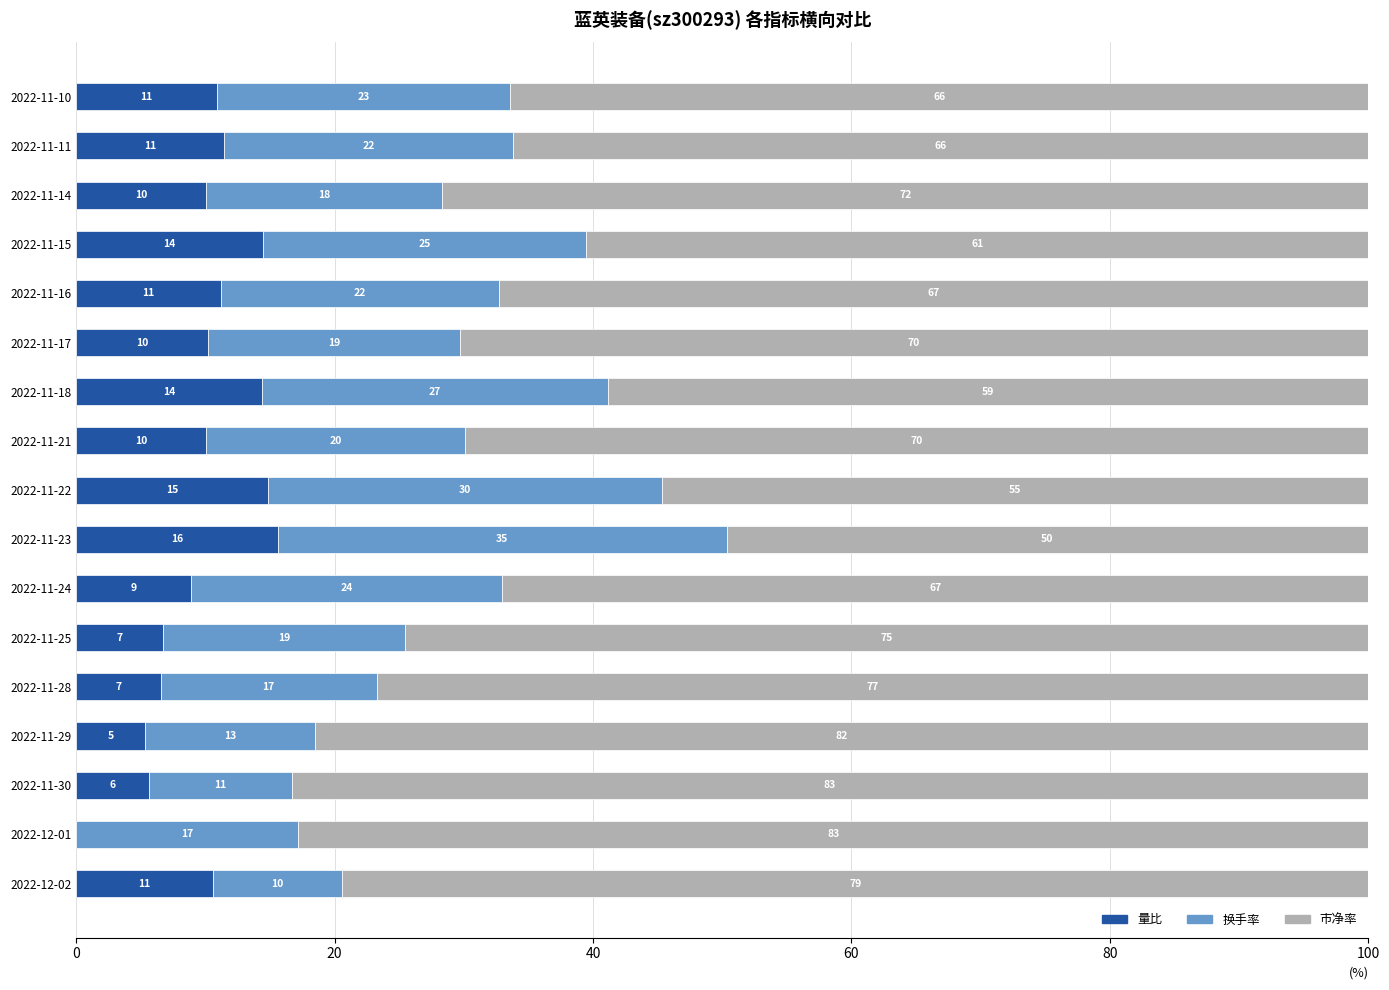

What are all the series names shown in the legend?

量比, 换手率, 市净率